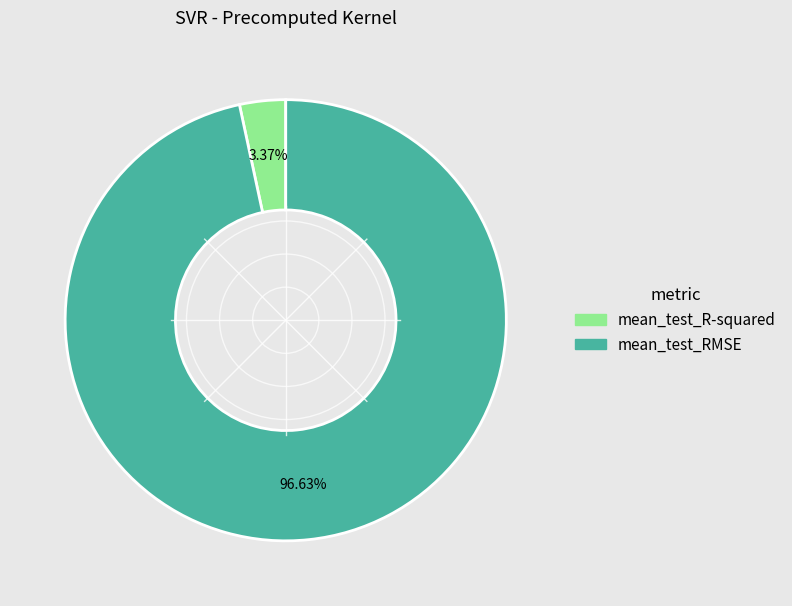

To the nearest percent, what percentage of the pie is mean_test_R-squared?

3%